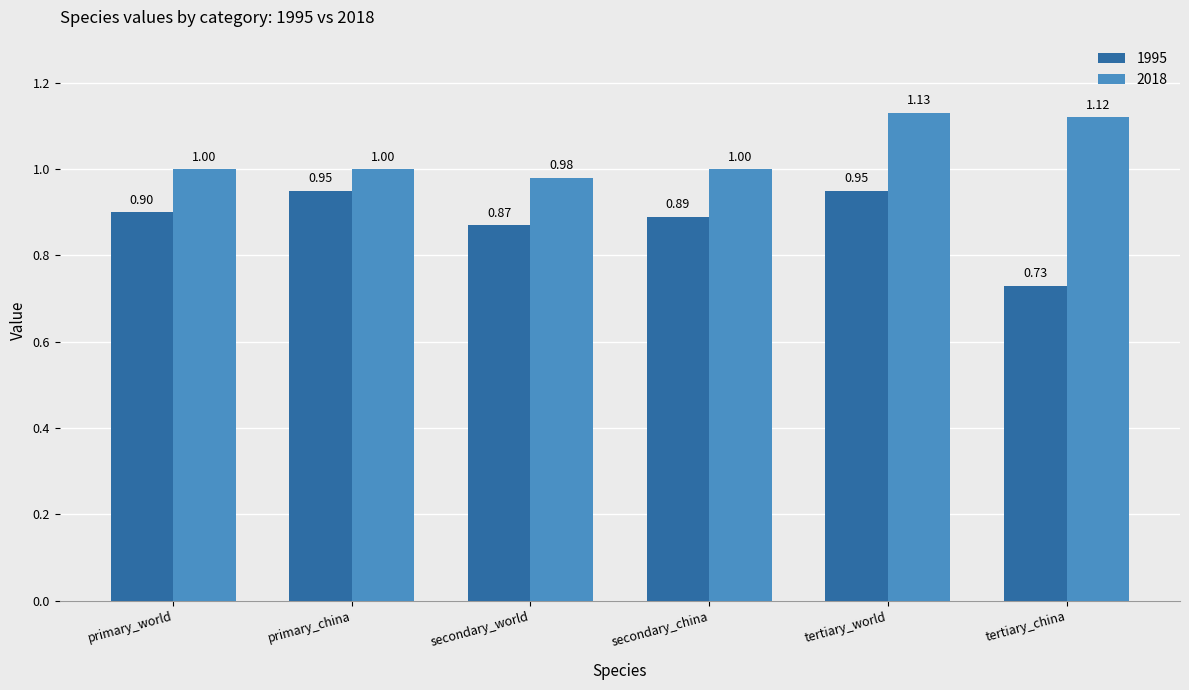

Where is 1995 nearest to the value 0?

tertiary_china